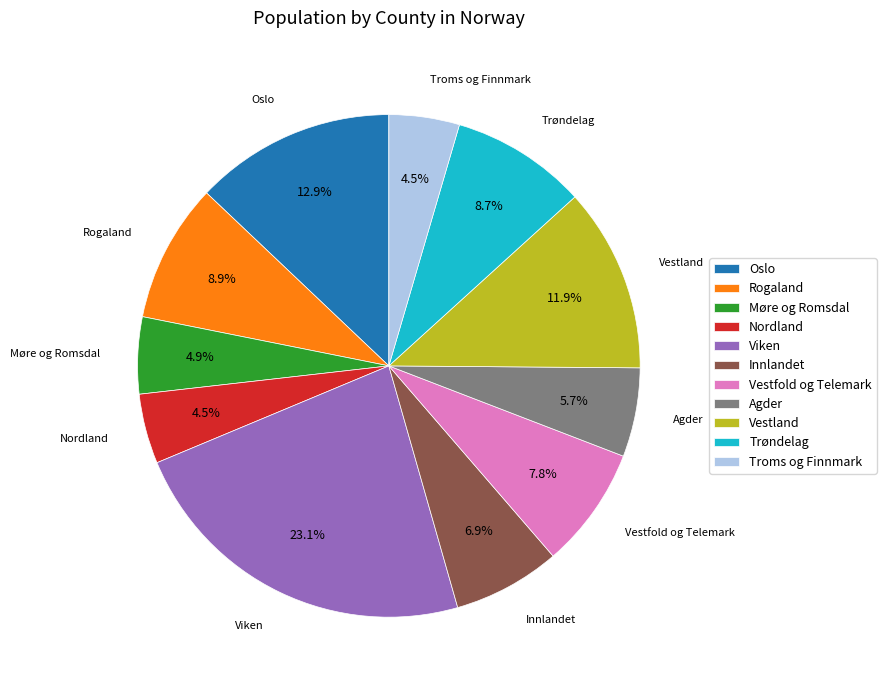

Which slice is the largest?

Viken